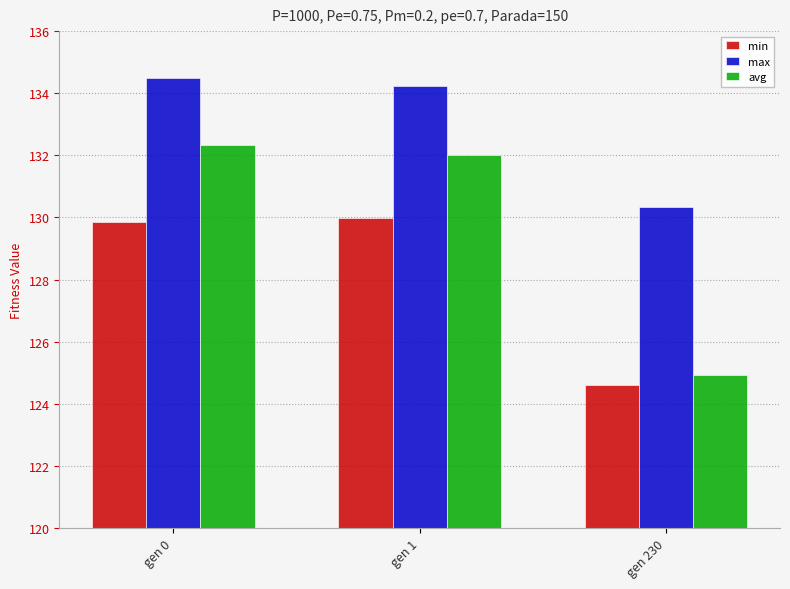

What is the average value of the min series?

128.1